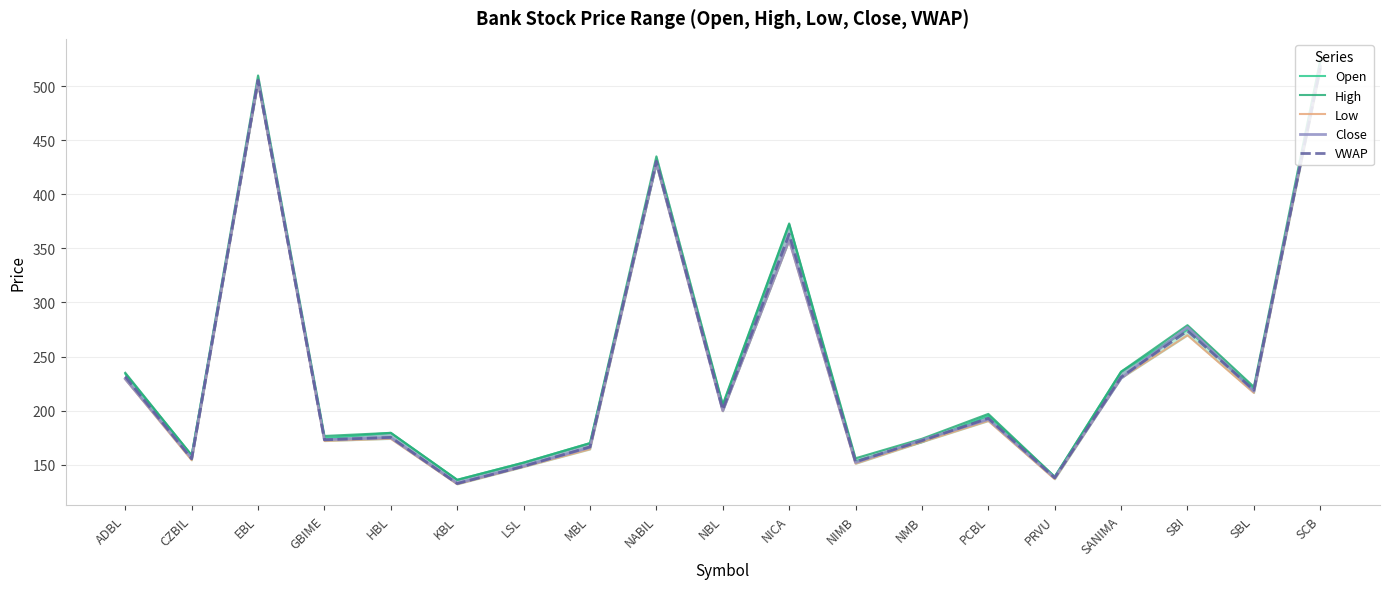

Where is the first local maximum for High?

EBL